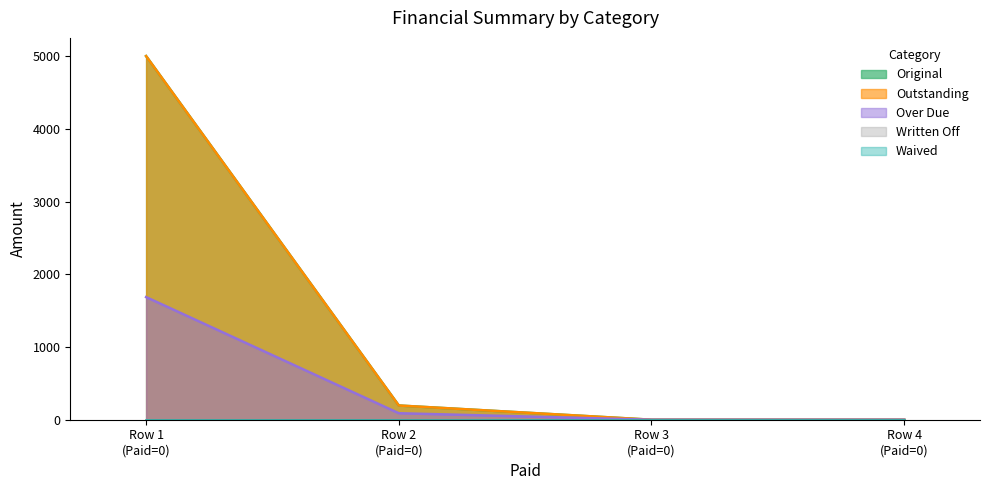

What is the difference between the Over Due values at 0 and 0?

1686.1